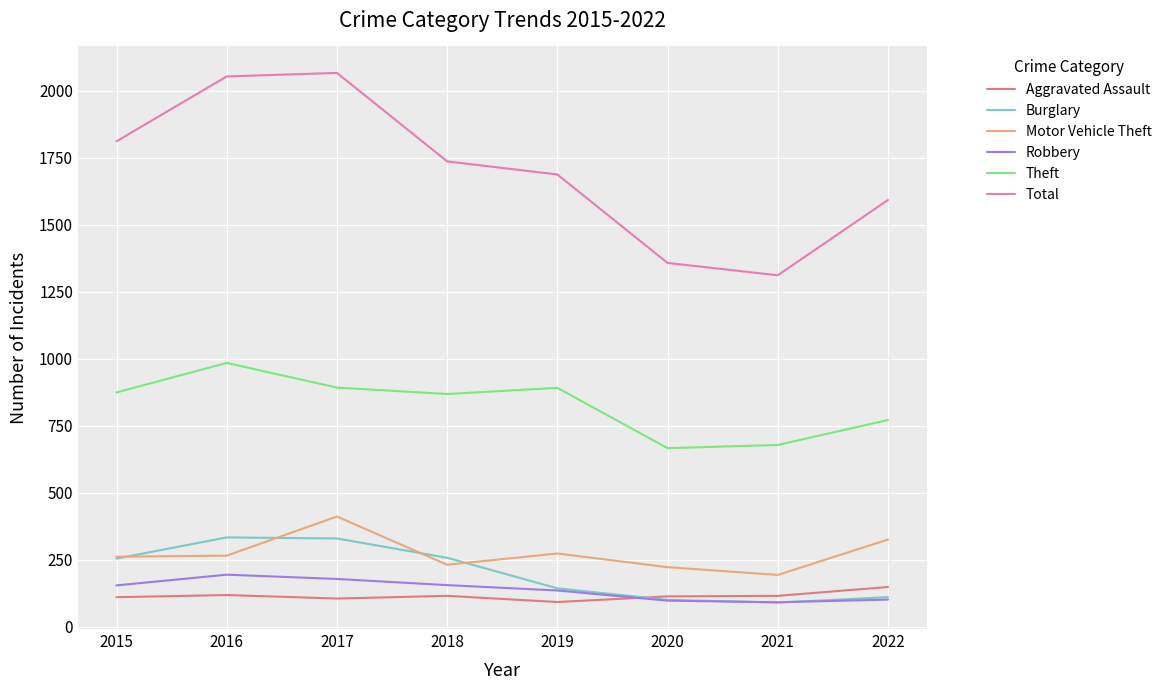

Where is the first local maximum for Theft?

2016